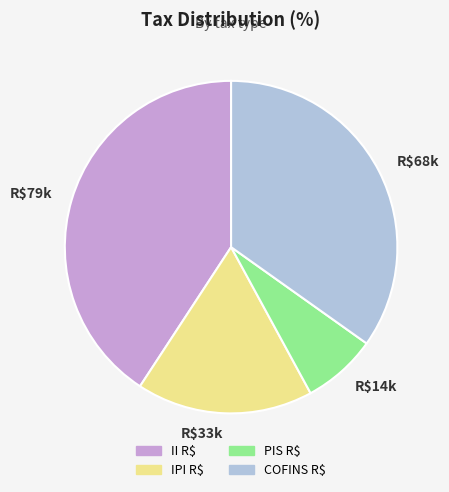

Do PIS R$ and COFINS R$ together represent more than half of the pie?

No